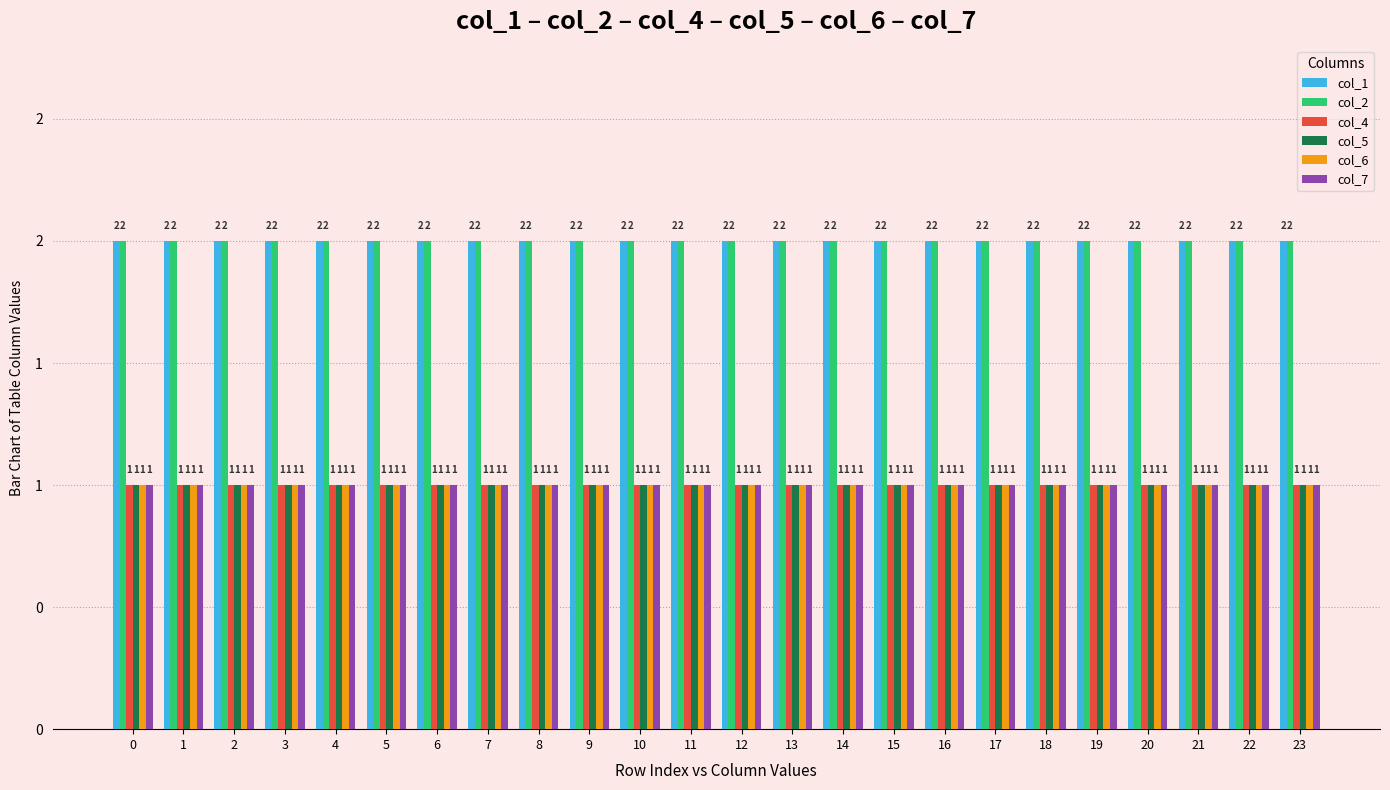

Are the bars horizontal?

No